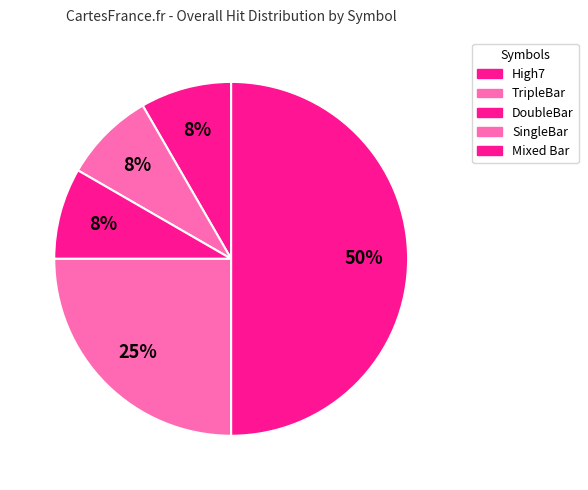

How many slices are in this pie chart?

5